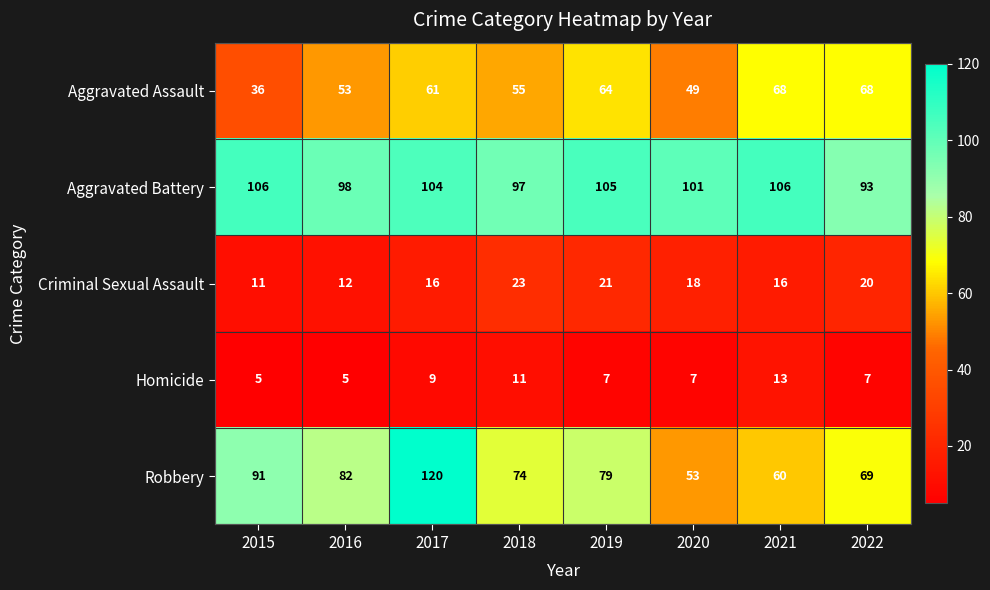

Read the Criminal Sexual Assault value at 2019, to the nearest 10.

20